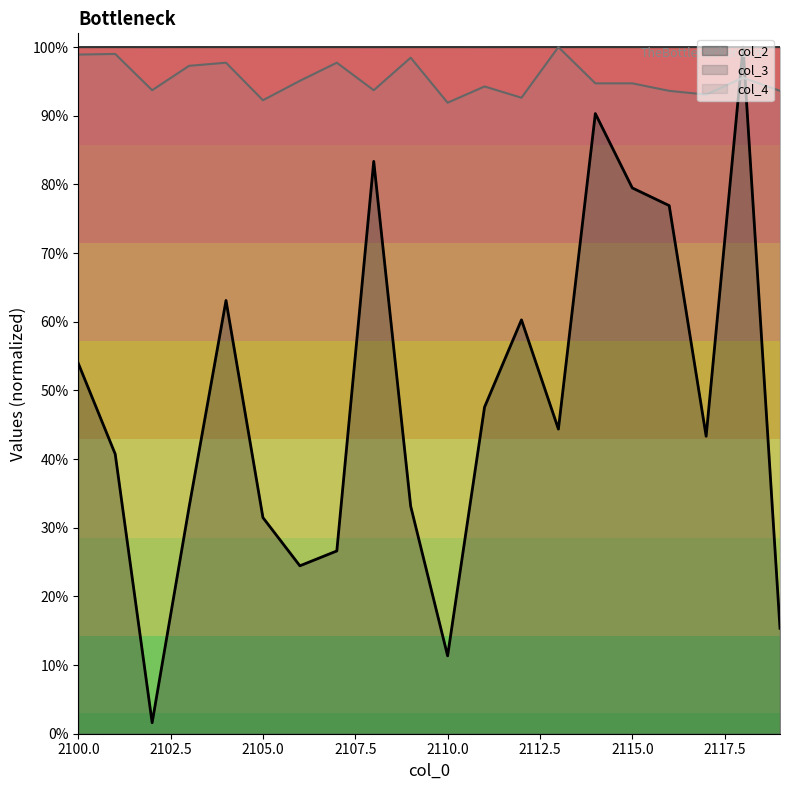

True or false: col_4 and col_3 intersect in this chart.

True